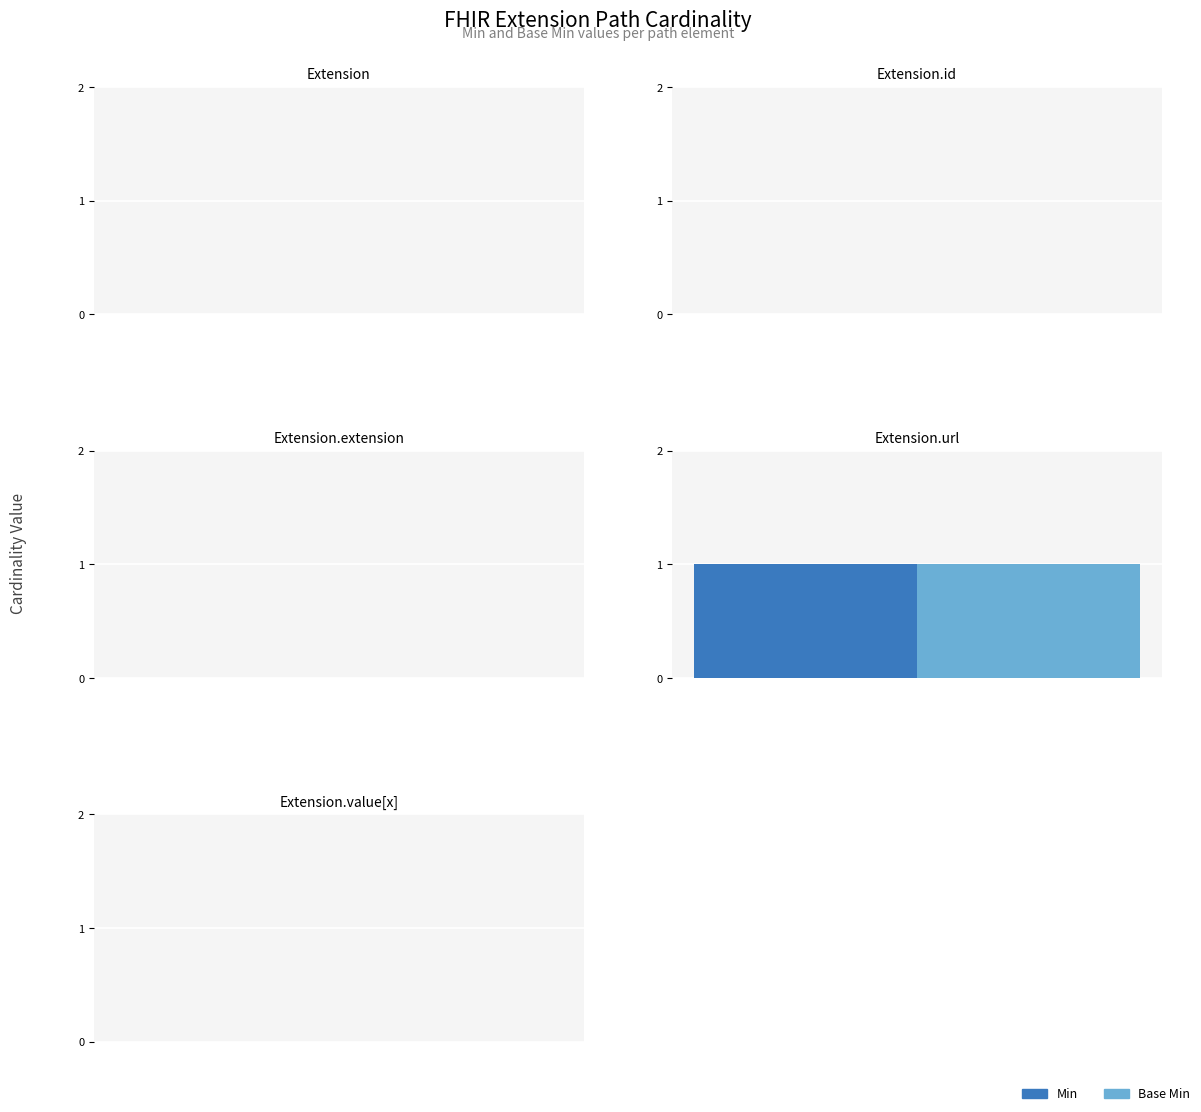

Is it true that Min equals 0 at Extension?

True